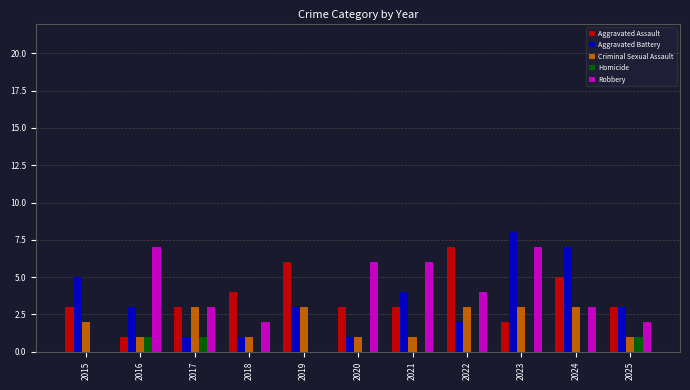

Which series changed the most between 2022 and 2025?

Aggravated Assault